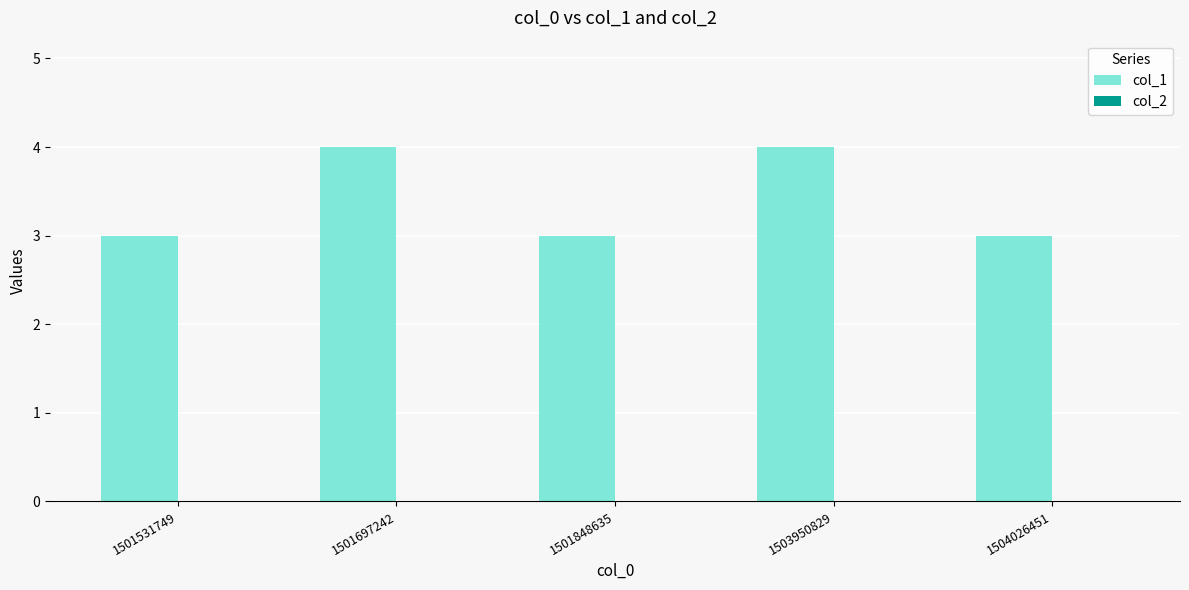

The chart shows a value of 3 at 1501697242. True or false?

False